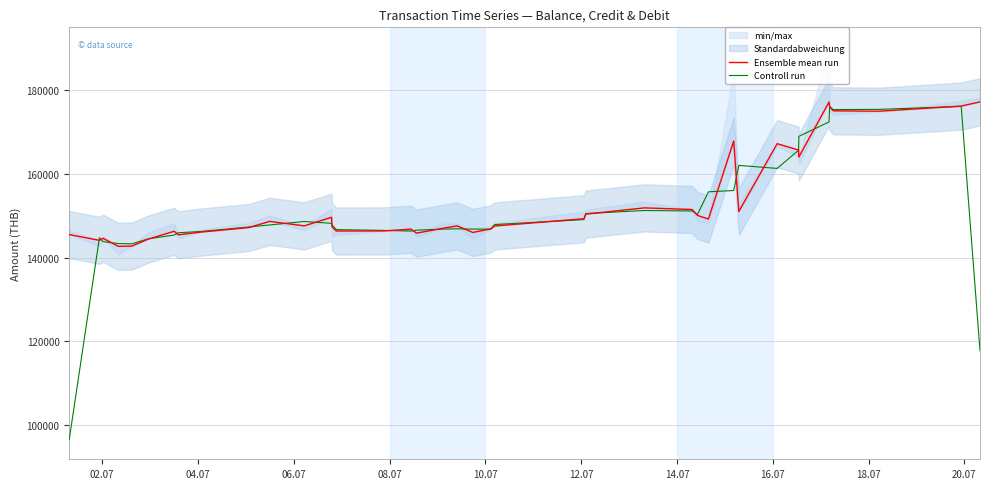

How many data points does each series have?

40